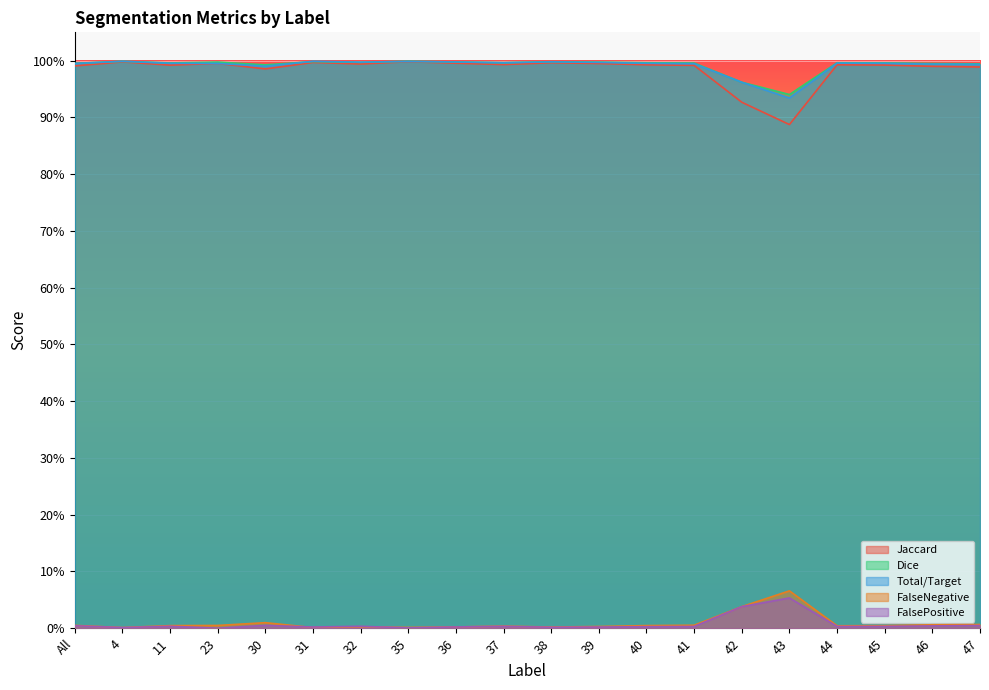

Between 45 and 37, which is larger?

37